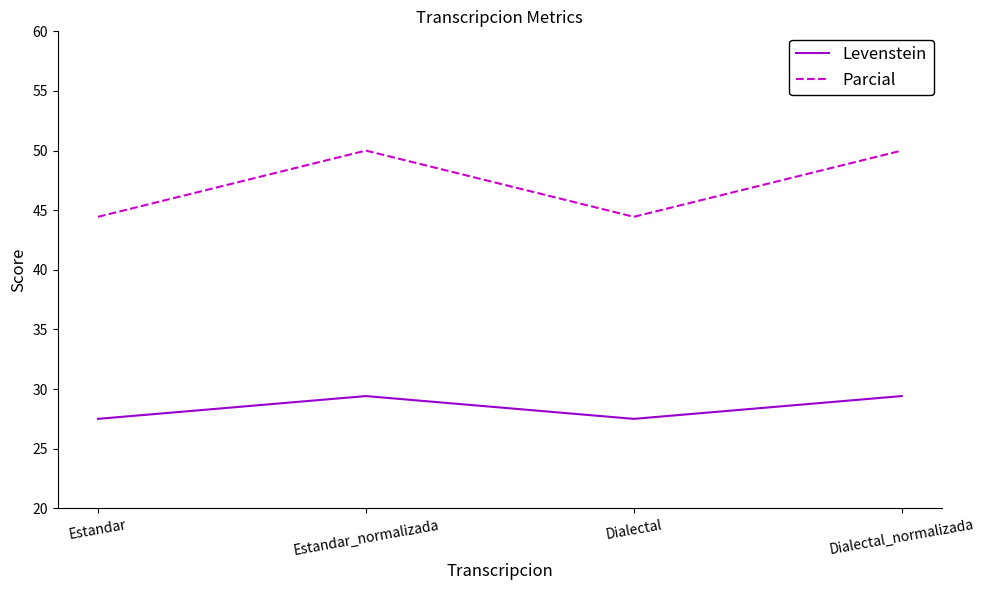

What is the smallest value displayed?

27.5